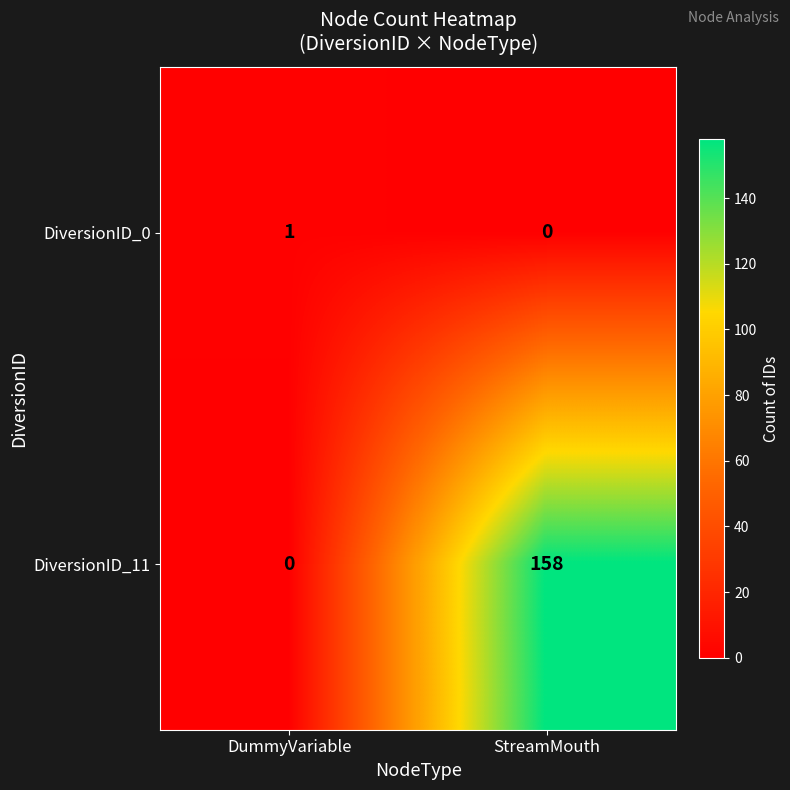

The DiversionID_0 series shows 1 at DummyVariable. True or false?

True